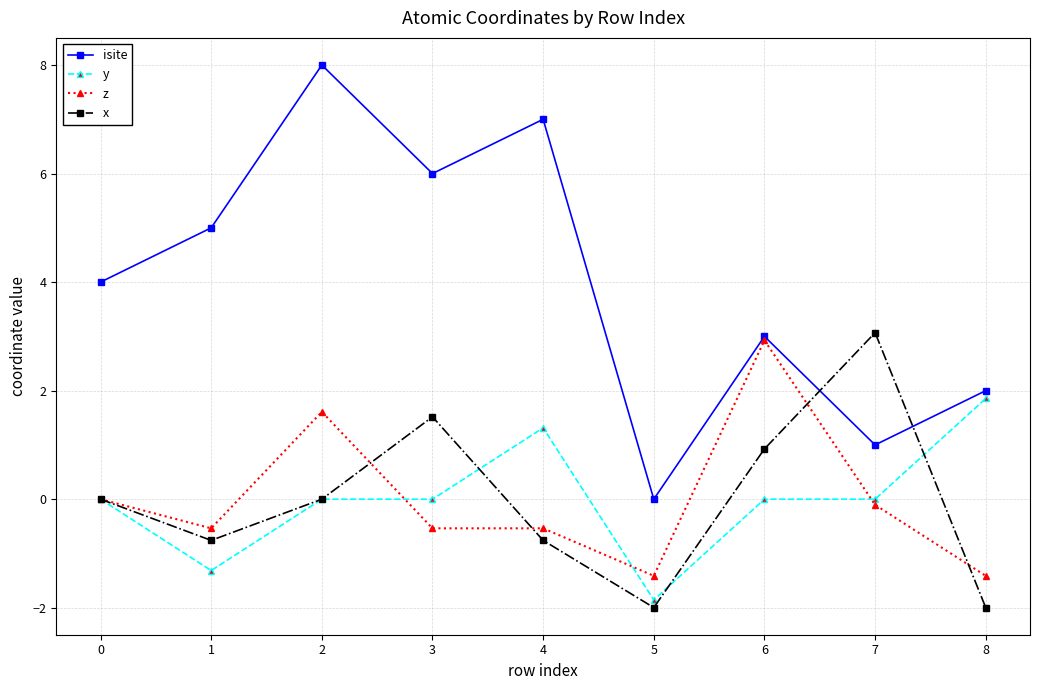

Is it true that x equals -0.8 at 4?

True